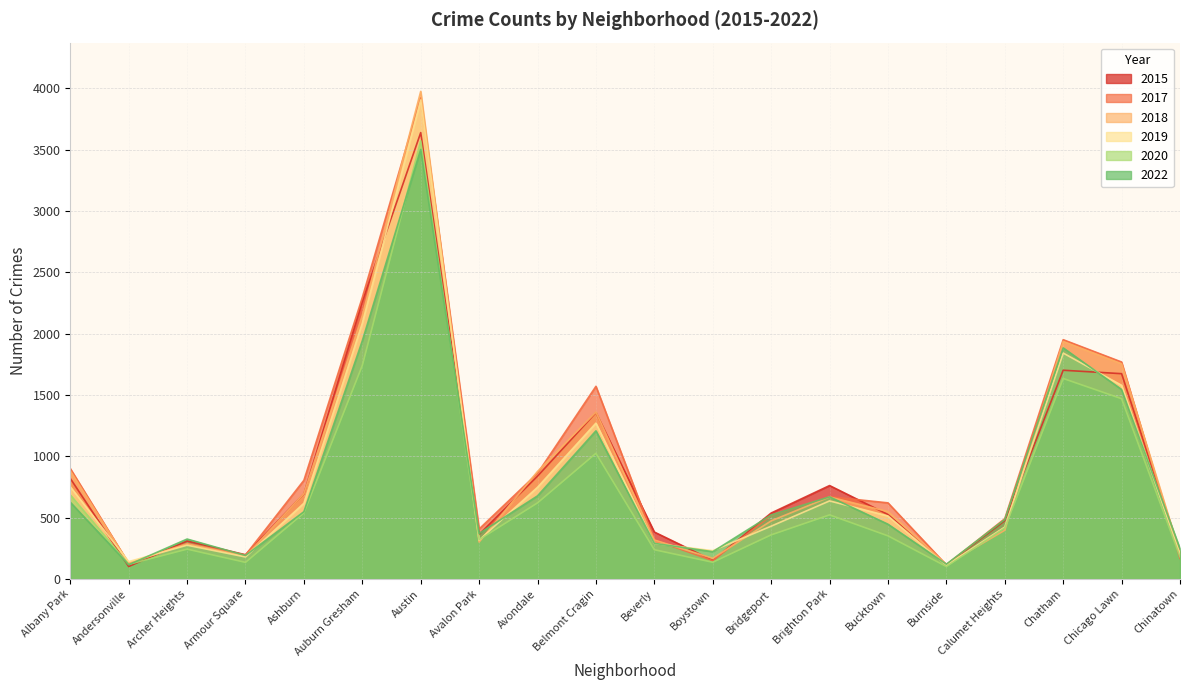

What is the value of the 2015 point at the 4th from the left?

198